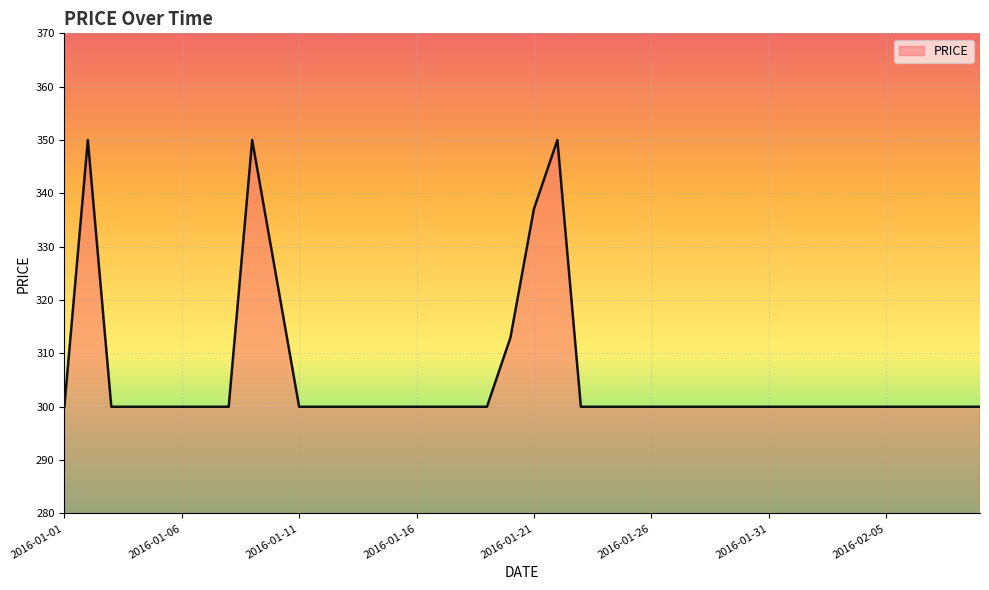

Reading right to left, transcribe all the data shown in this chart.

300.0	300.0	300.0	300.0	300.0	300.0	300.0	300.0	300.0	300.0	300.0	300.0	300.0	300.0	300.0	300.0	300.0	300.0	350.0	337.1	313.0	300.0	300.0	300.0	300.0	300.0	300.0	300.0	300.0	300.0	325.0	350.0	300.0	300.0	300.0	300.0	300.0	300.0	350.0	300.0